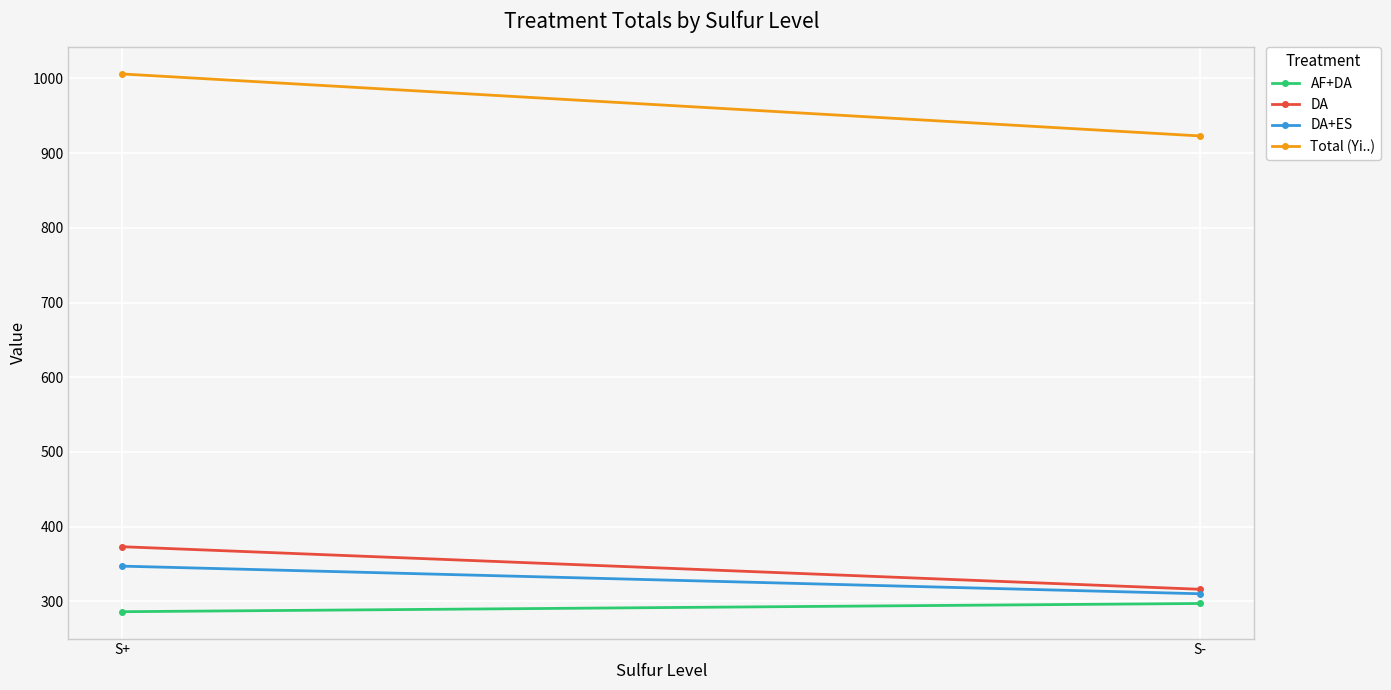

What is the sum of the Total (Yi..) values at S- and S+?

1929